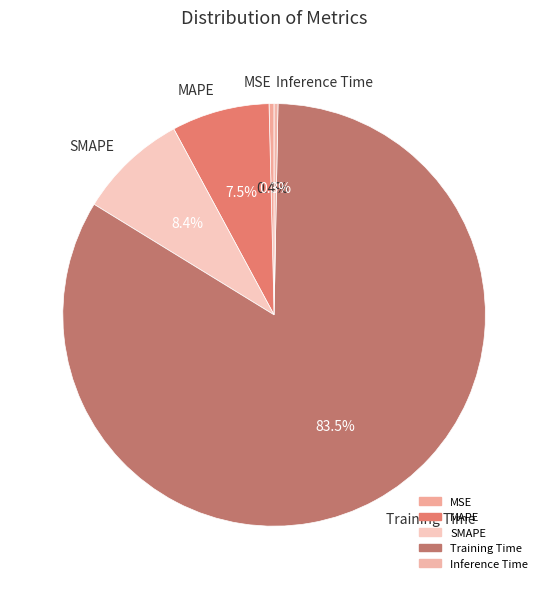

Which category has the biggest portion of the pie?

Training Time